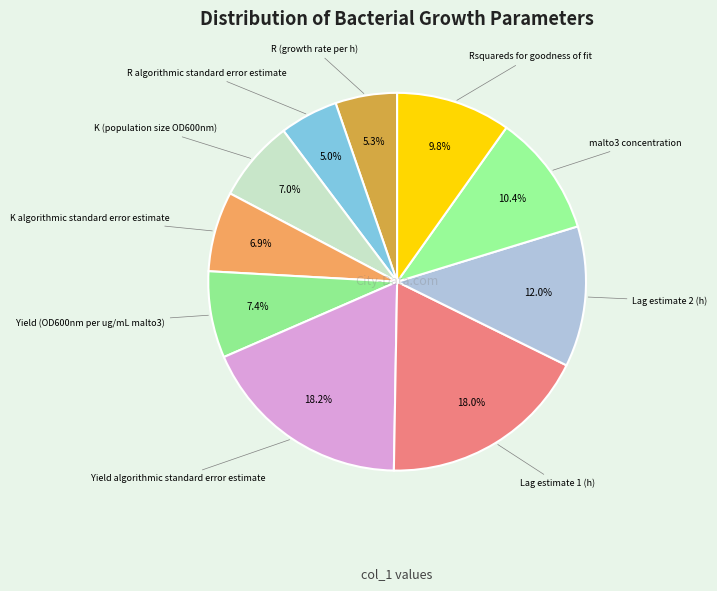

How many slices are in this pie chart?

10